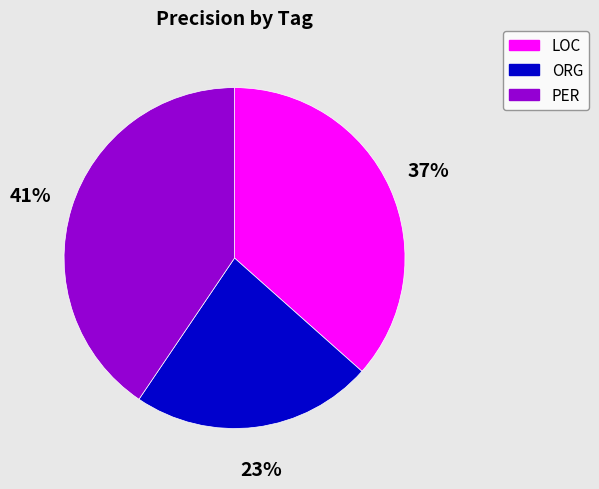

Rank the categories by value from highest to lowest.

PER, LOC, ORG